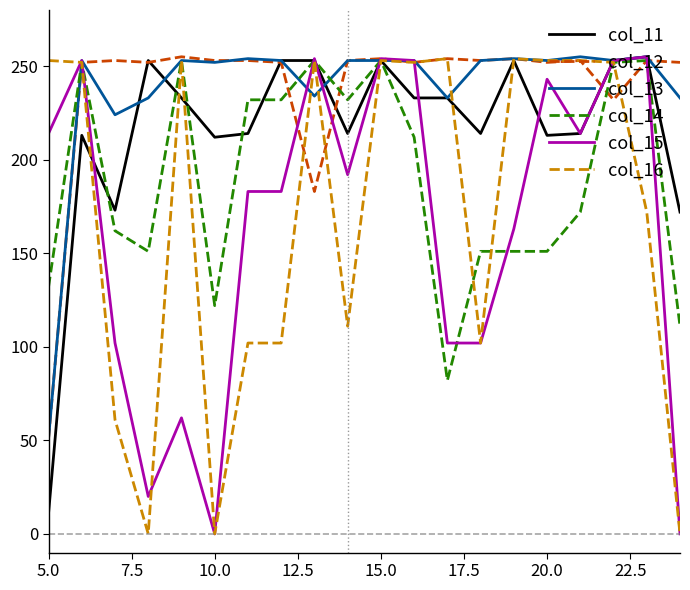

What is the greatest value displayed?

255